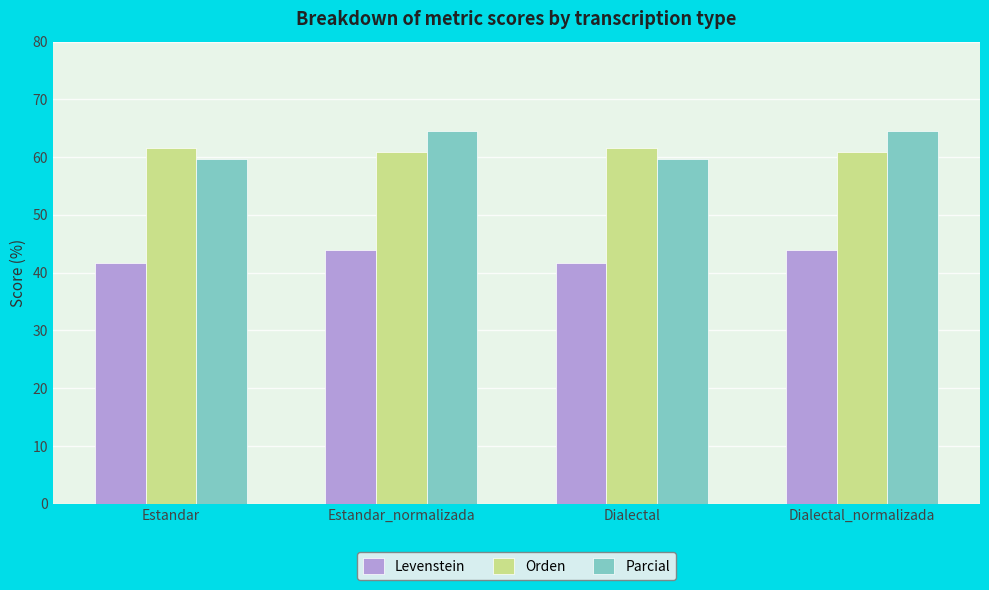

What is the sum of all Parcial values?

248.5